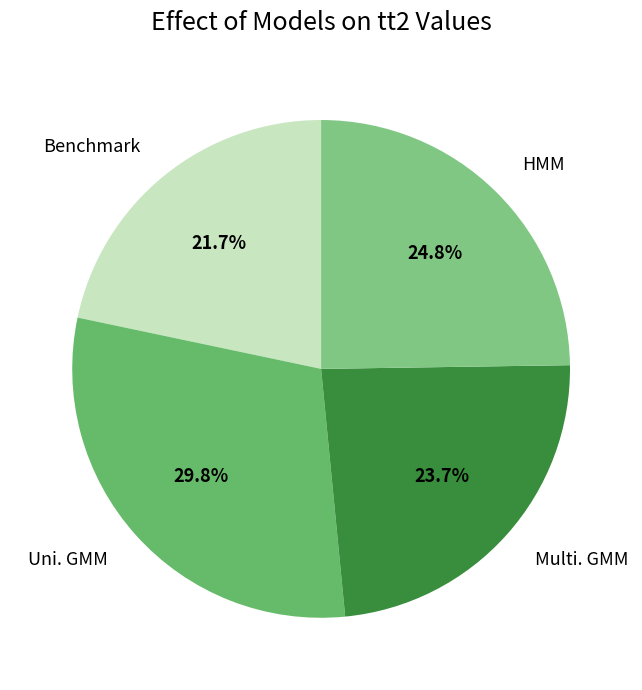

Which category has the smallest portion of the pie?

Benchmark